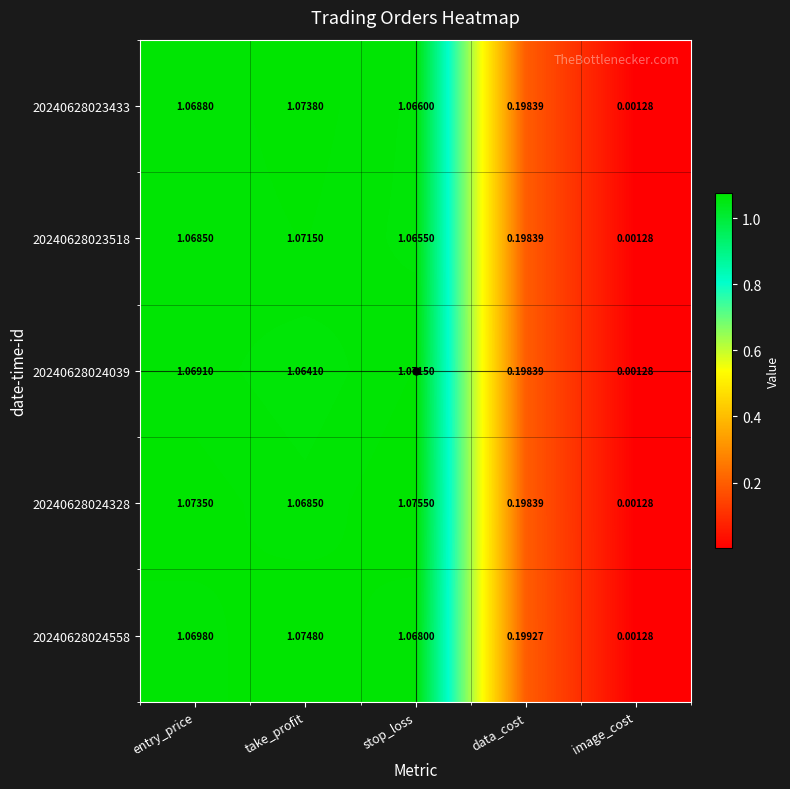

Rank the categories by 20240628024328 value from highest to lowest.

stop_loss, entry_price, take_profit, data_cost, image_cost